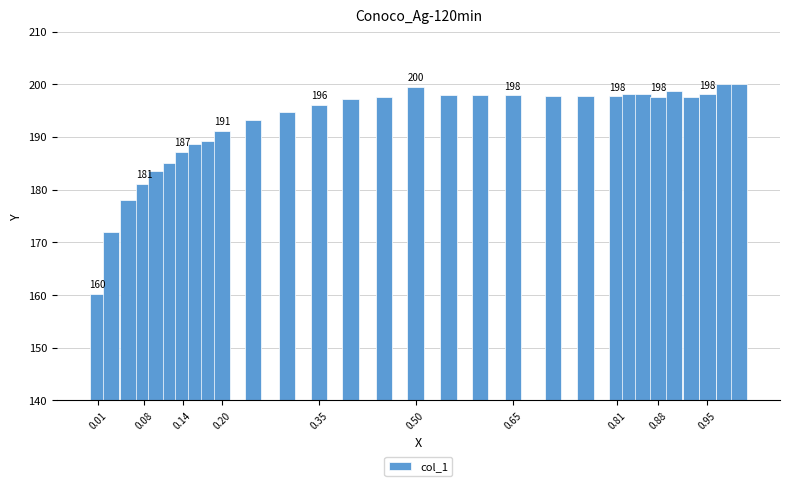

What is the value of the 24th bar from the left?

198.2